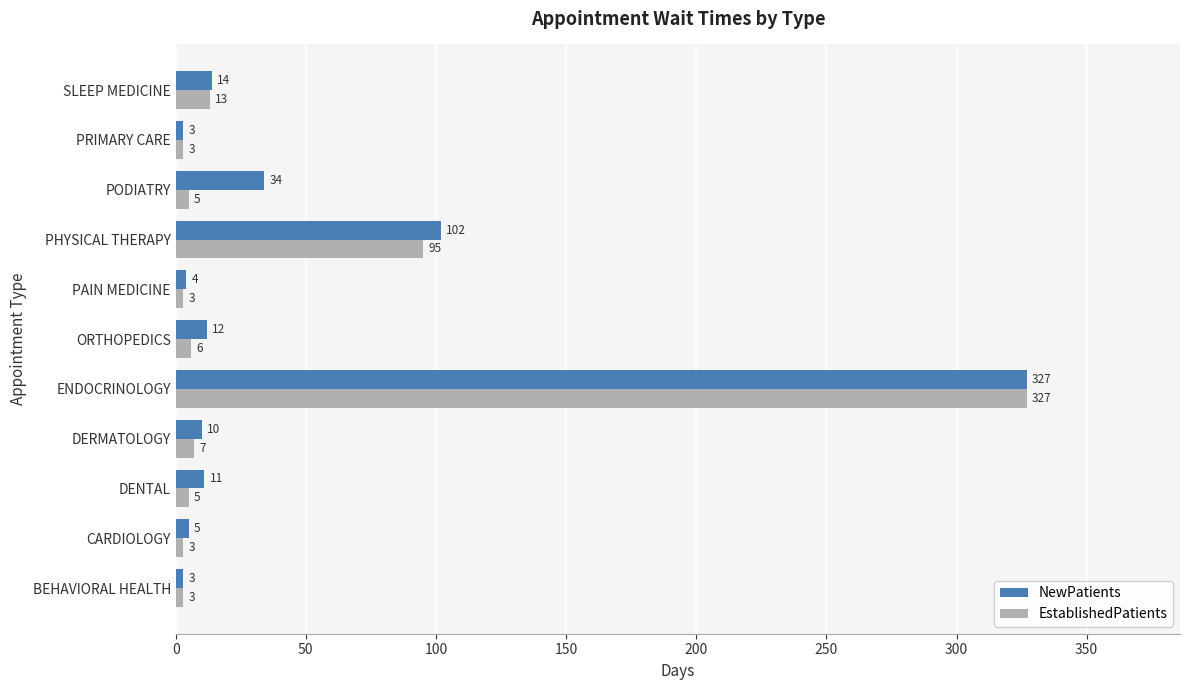

What is the average value of the EstablishedPatients series?

43